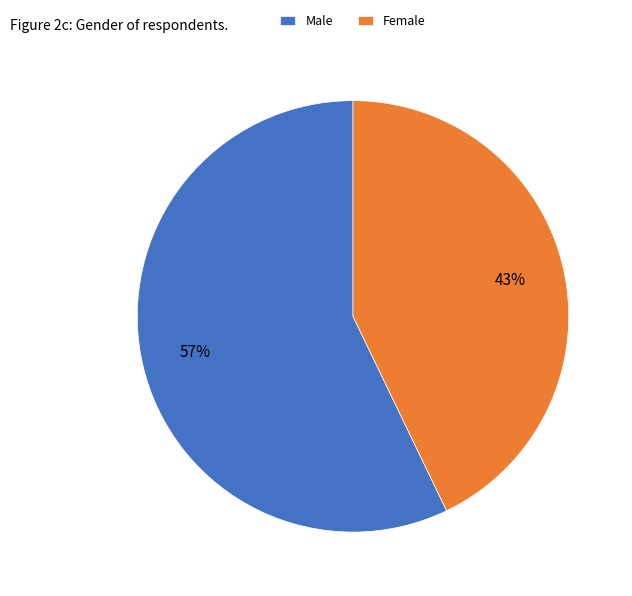

How many segments does this pie chart have?

2